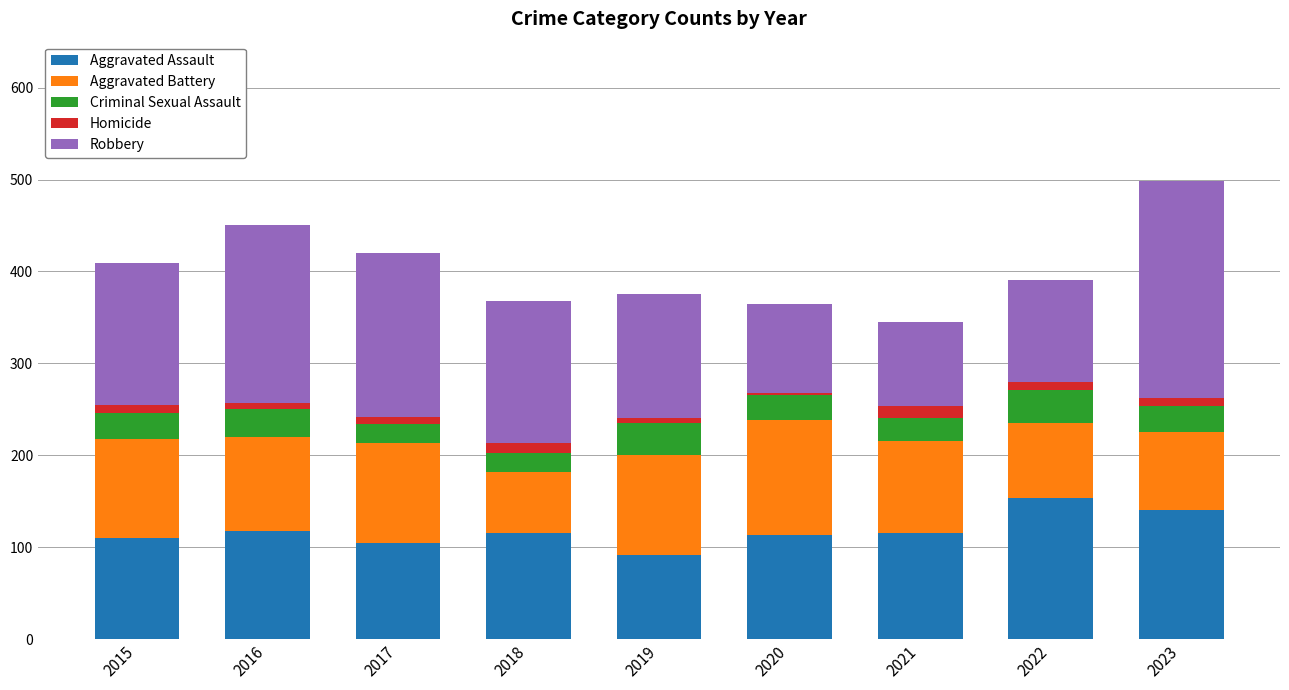

Are the bars horizontal?

No